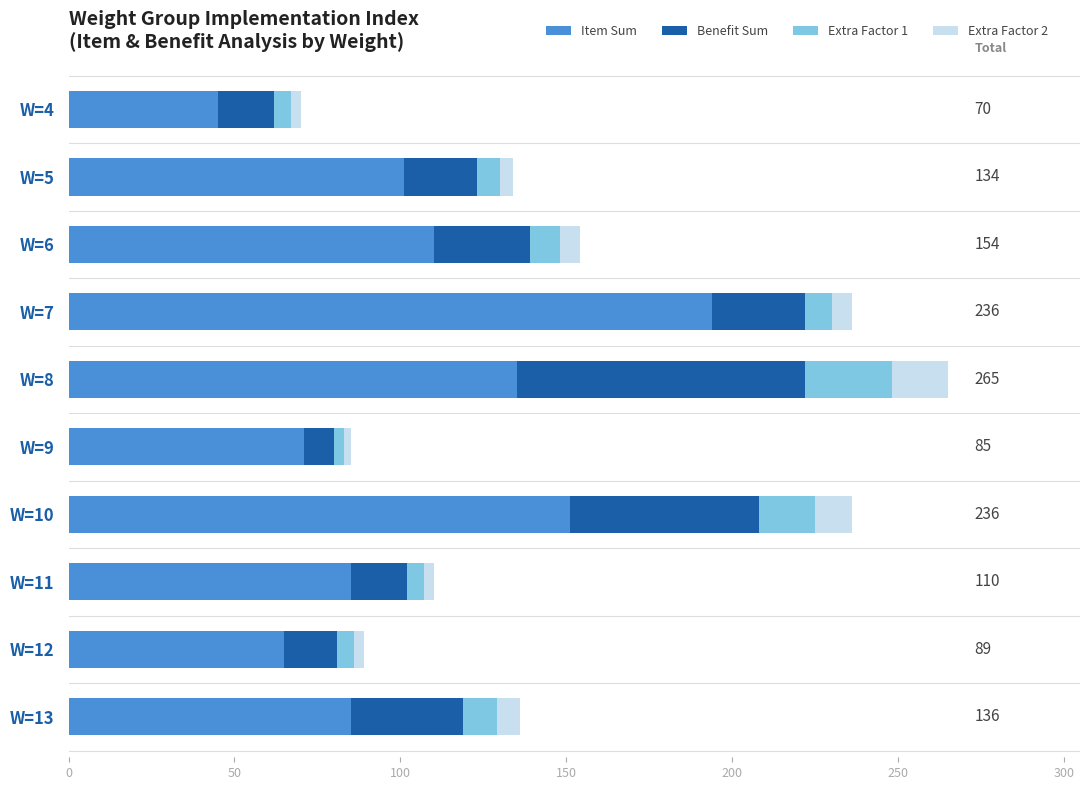

At which category is the sum across all series the highest?

W=8